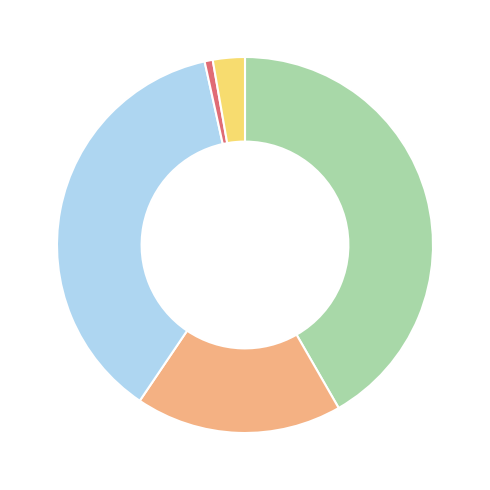

Does any single category account for the majority?

No